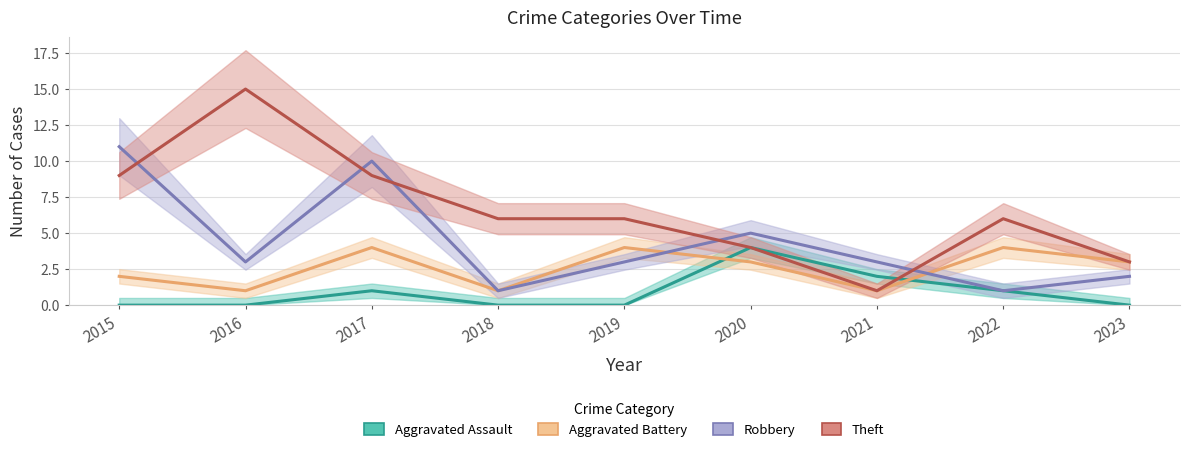

How many lines are shown in the chart?

4